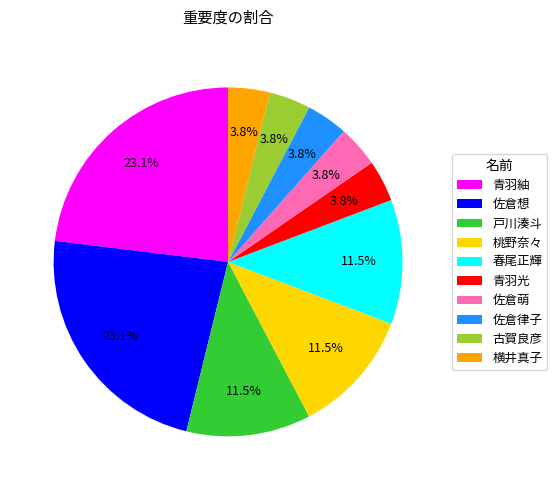

True or false: 桃野奈々 accounts for 1% of the total.

False